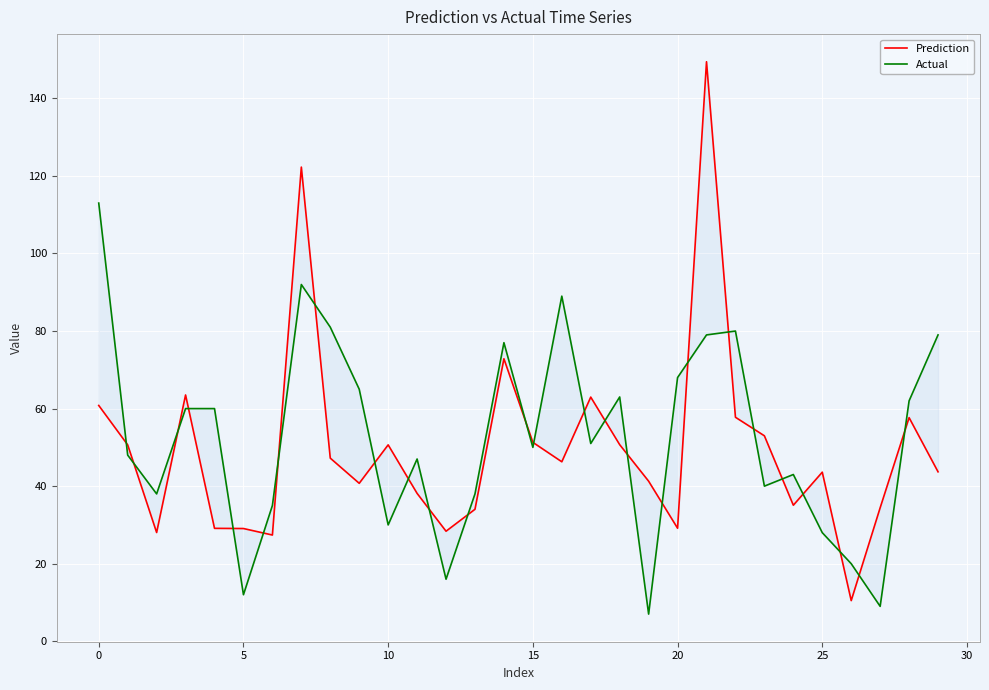

How many data points does each series have?

30